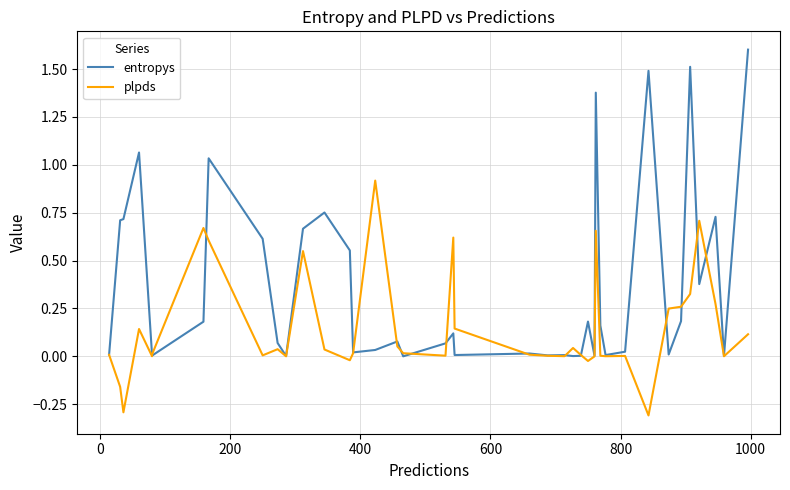

What is the value of the plpds point at the 3rd from the left?

-0.3